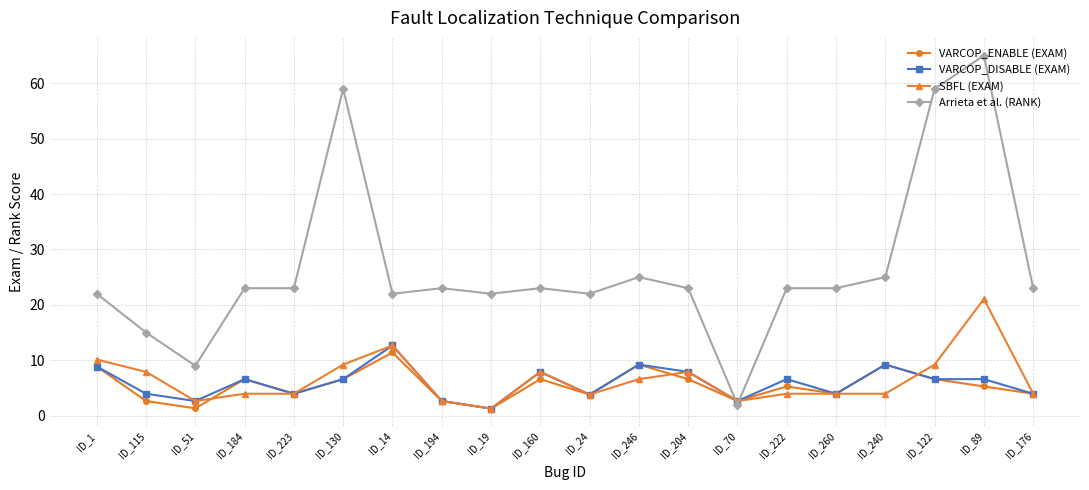

Where does the VARCOP_DISABLE (EXAM) series first go above 6?

ID_1